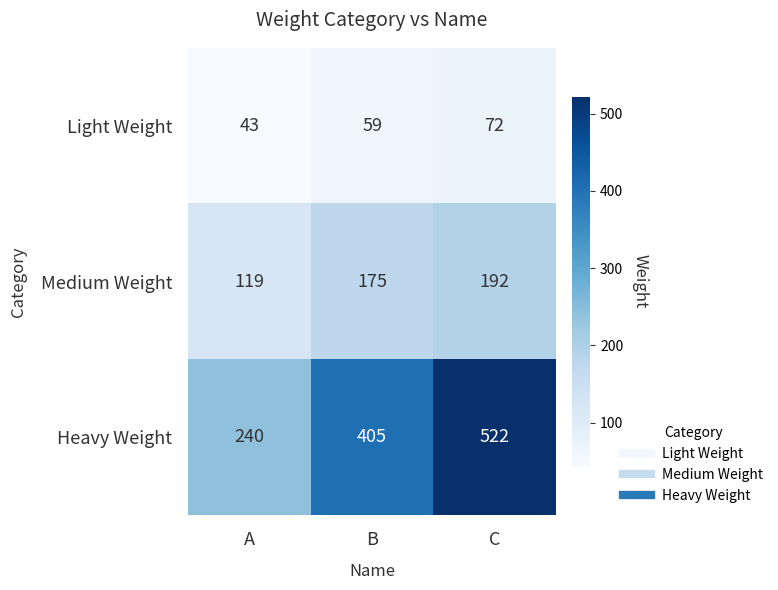

Reading left to right, transcribe all the data shown in this chart.

Light Weight: 43	59	72
Medium Weight: 119	175	192
Heavy Weight: 240	405	522